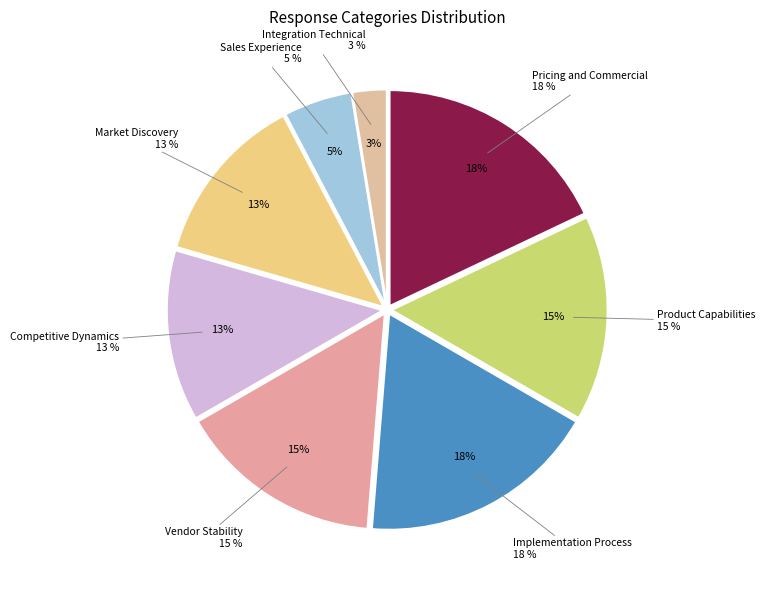

Is the sum of Product Capabilities and Integration Technical greater than half?

No